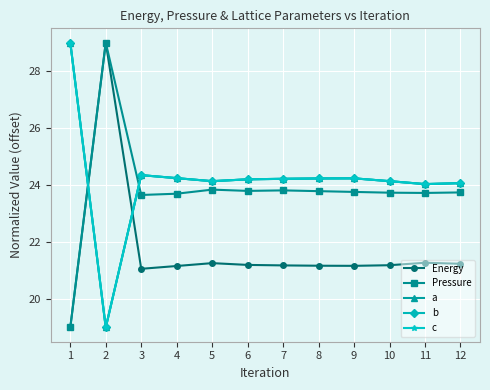

What is the value of the Pressure point at the 8th from the left?

23.8